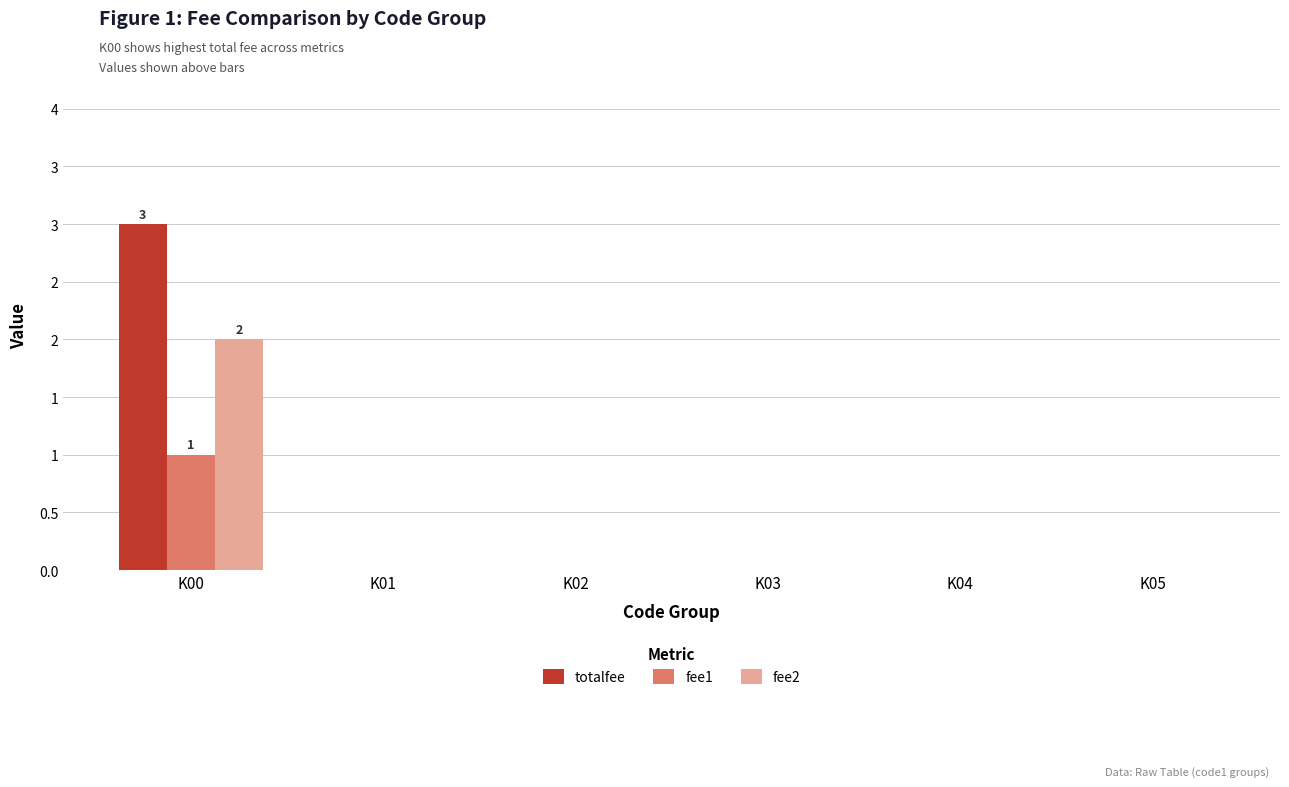

What is the difference between the totalfee values at K00 and K04?

3